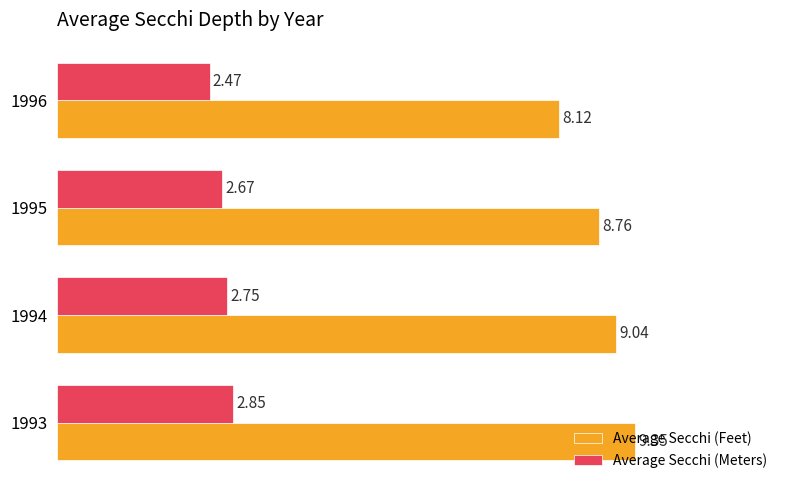

What is the difference between the maximum and minimum values in the Average Secchi (Meters) series?

0.4